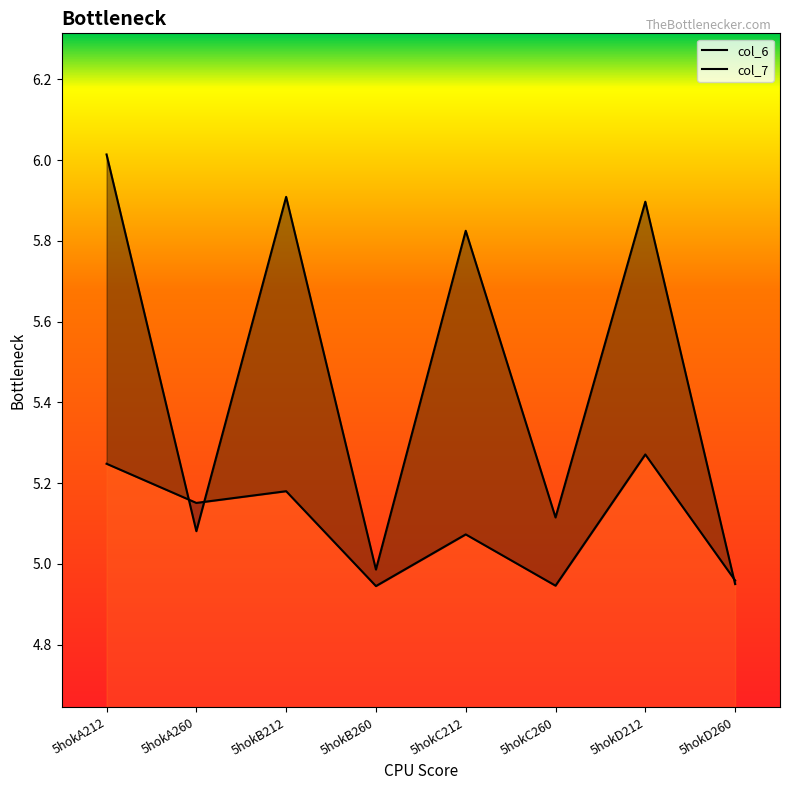

What is the sum of the col_7 values at 5hokA260 and 5hokA212?

11.1